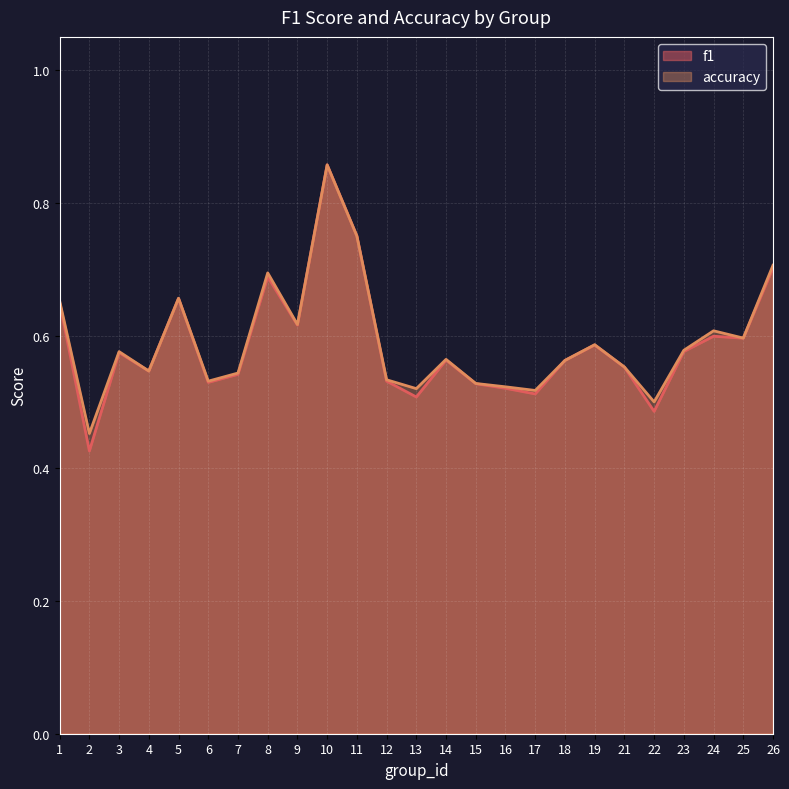

How many distinct data groups are displayed?

2